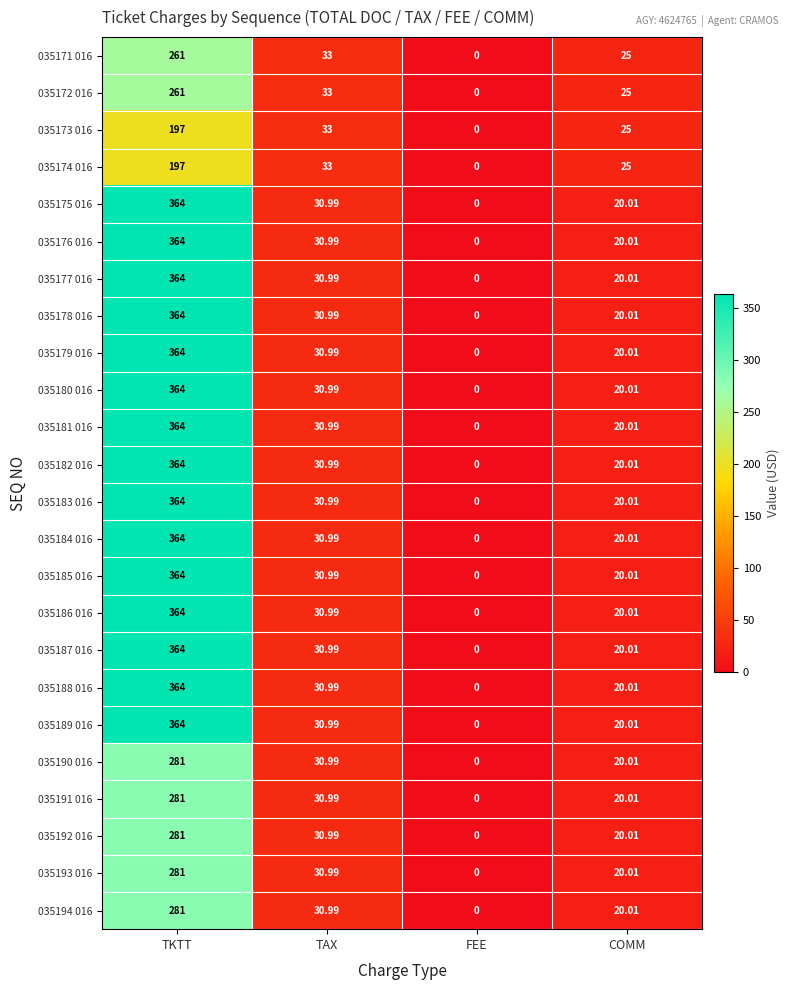

At which category is the sum across all series the highest?

TKTT